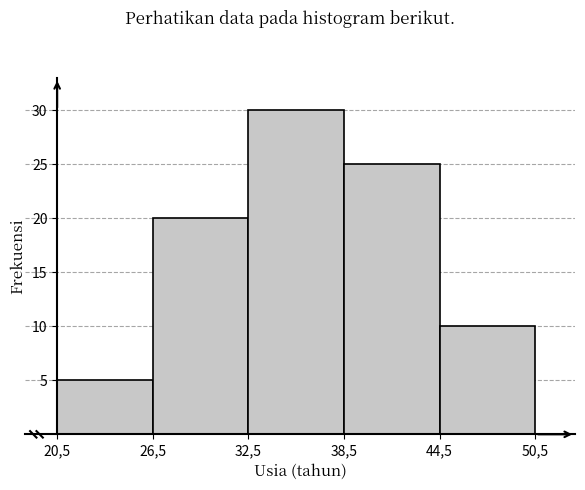

Reading left to right, extract all data points from this chart.

20,5=5	26,5=20	32,5=30	38,5=25	44,5=10